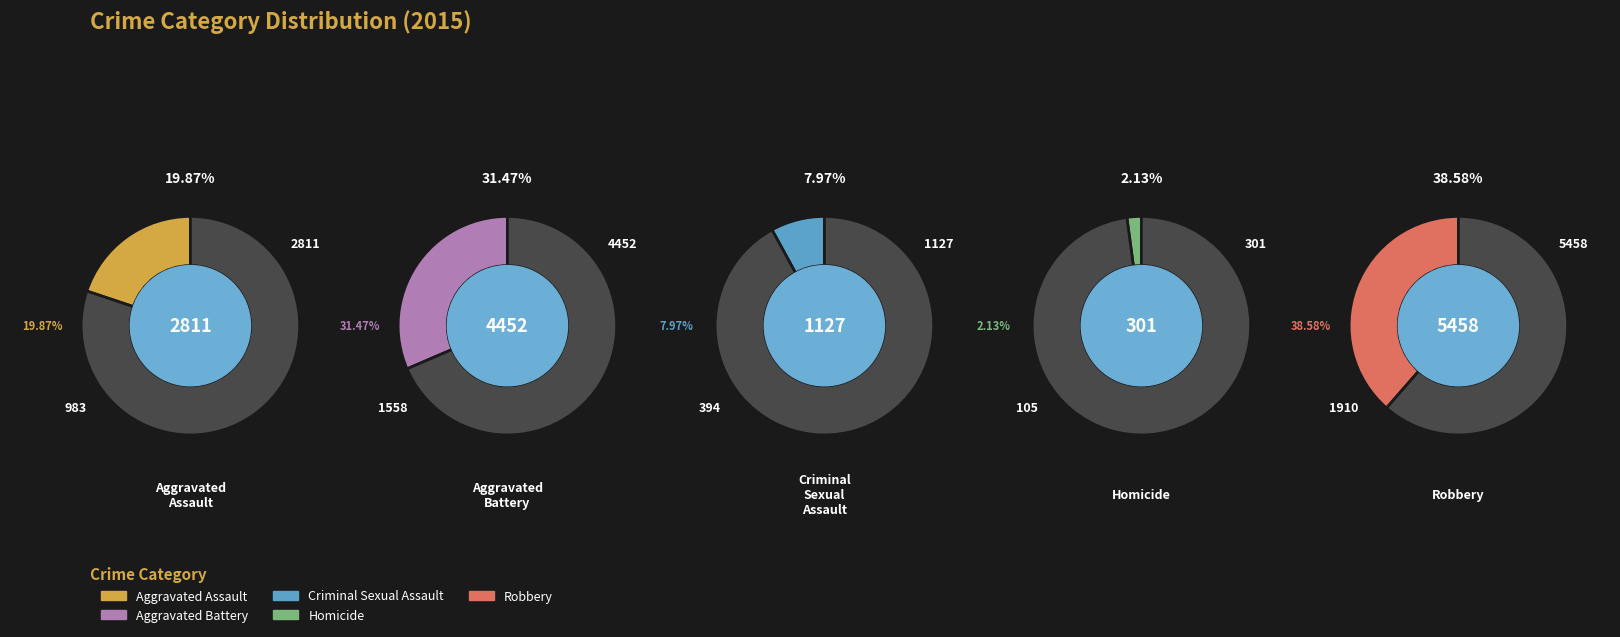

Which slice is the largest?

Robbery